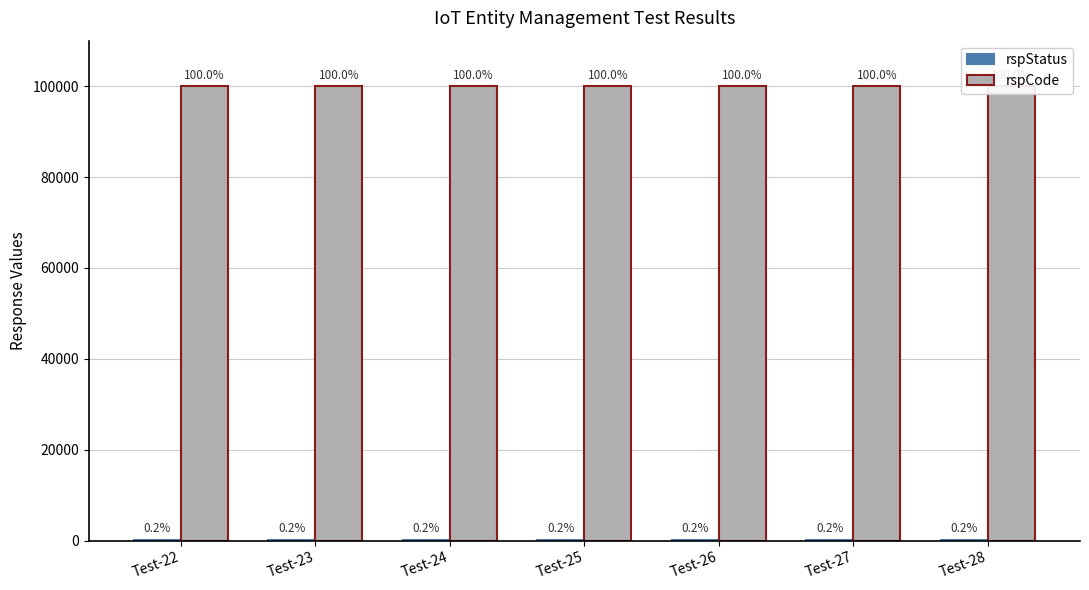

How many bars are there in each group?

2